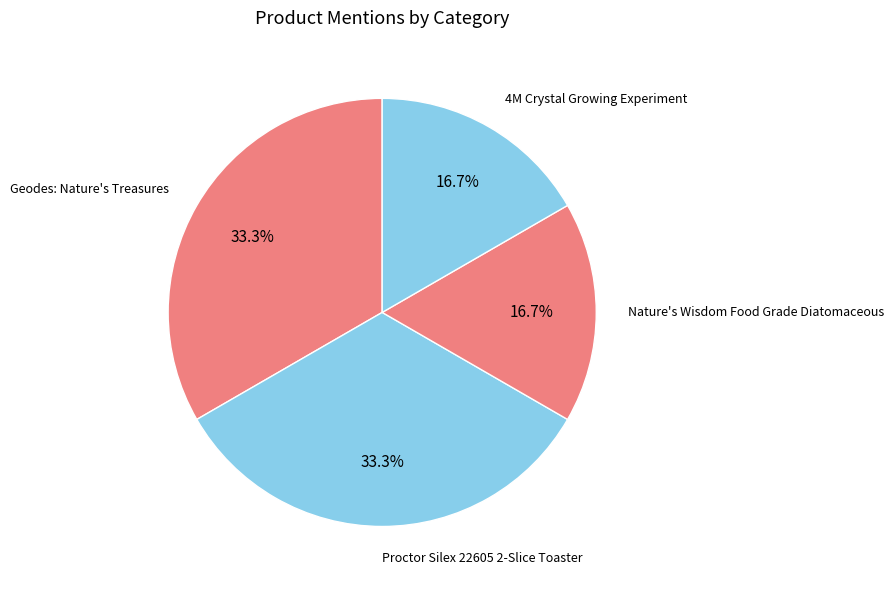

How many segments does this pie chart have?

4